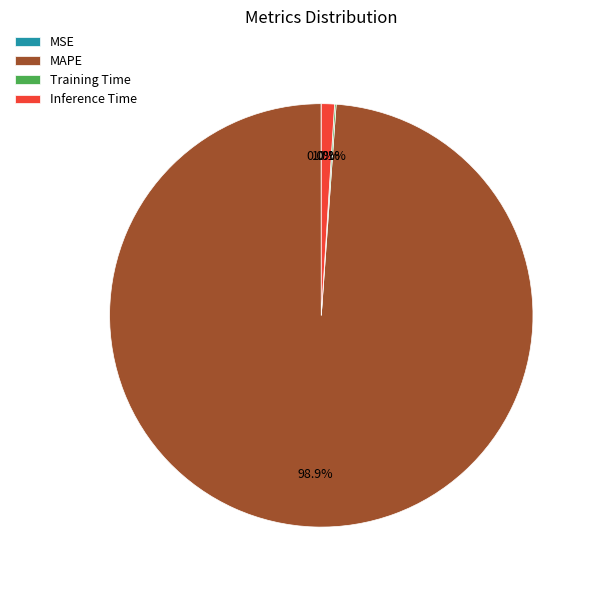

Is it true that Inference Time is 11% of the pie?

False